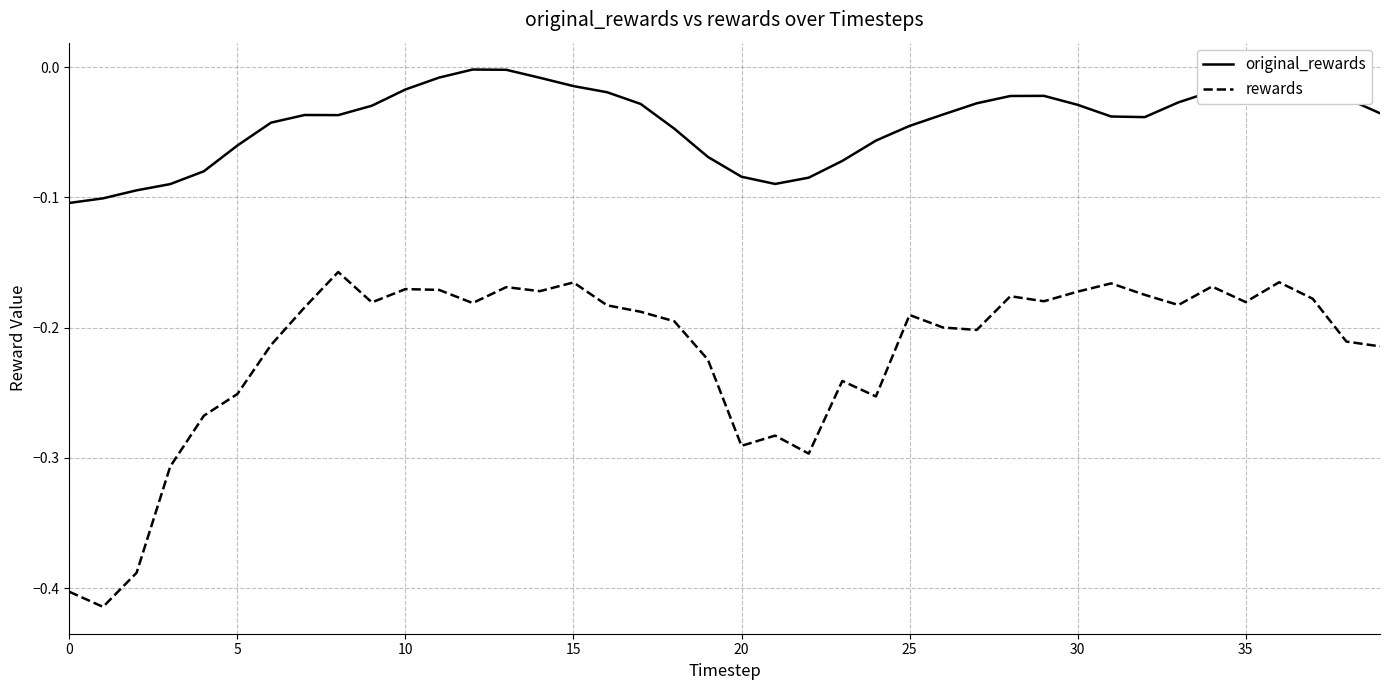

True or false: rewards and original_rewards cross at least once.

False